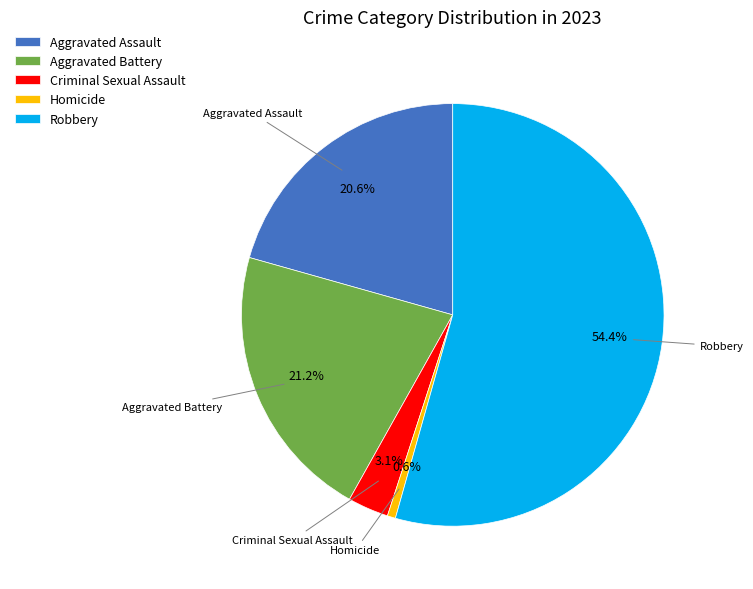

Which category accounts for the majority?

Robbery